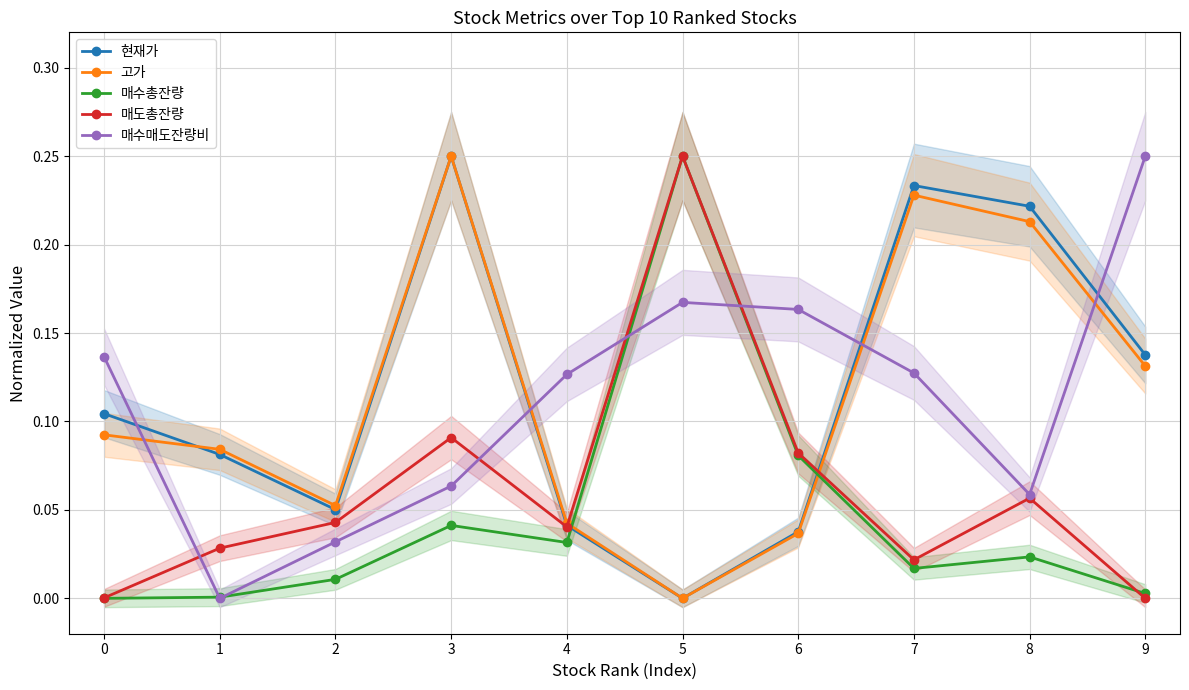

How many intersections are there between 매도총잔량 and 고가?

2